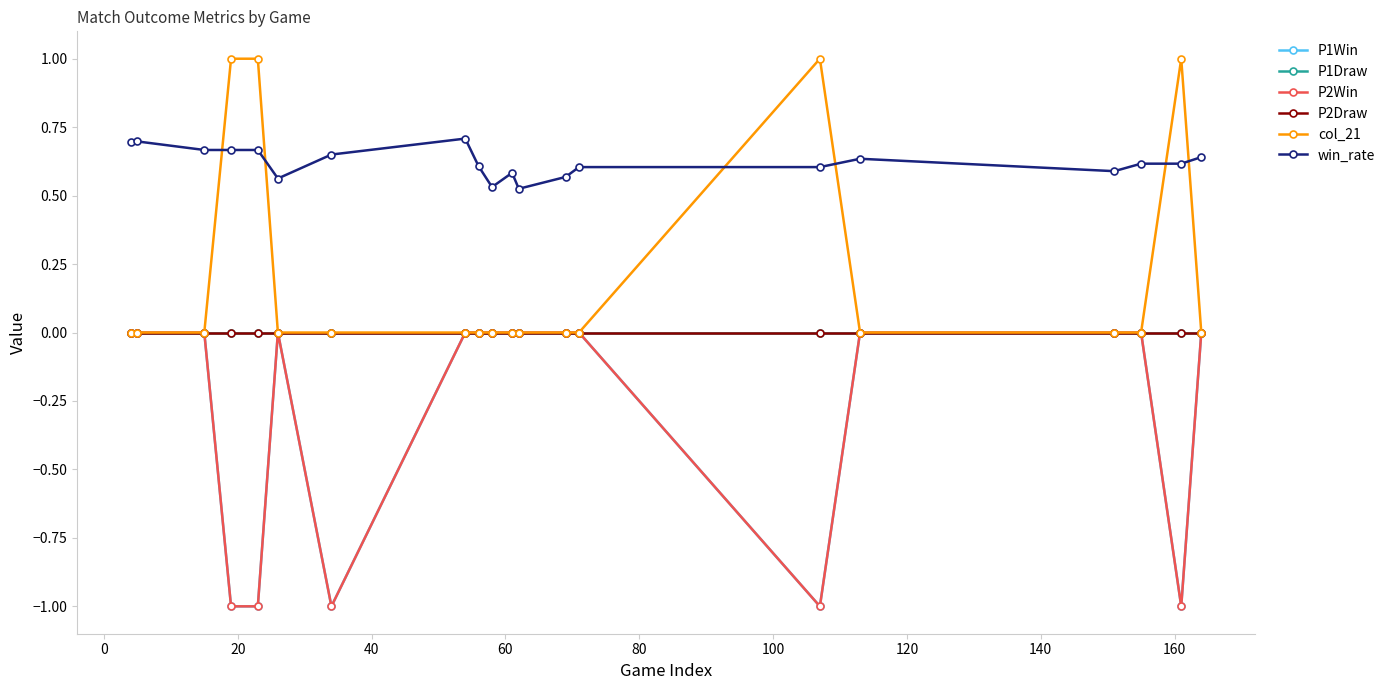

Is this an area chart (filled region under the line)?

No